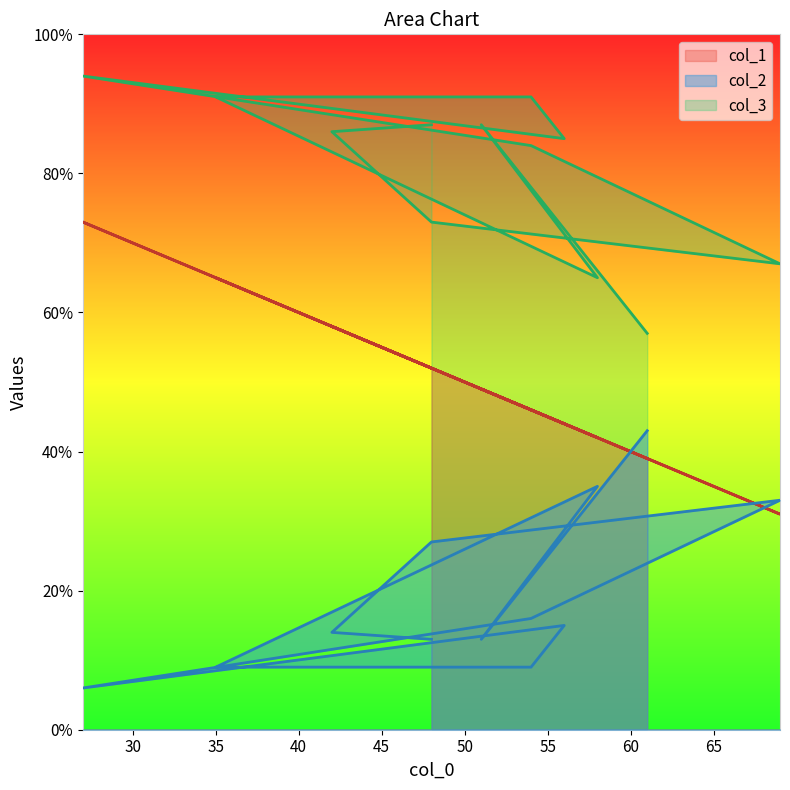

How many interior local valleys does the col_1 series have?

3